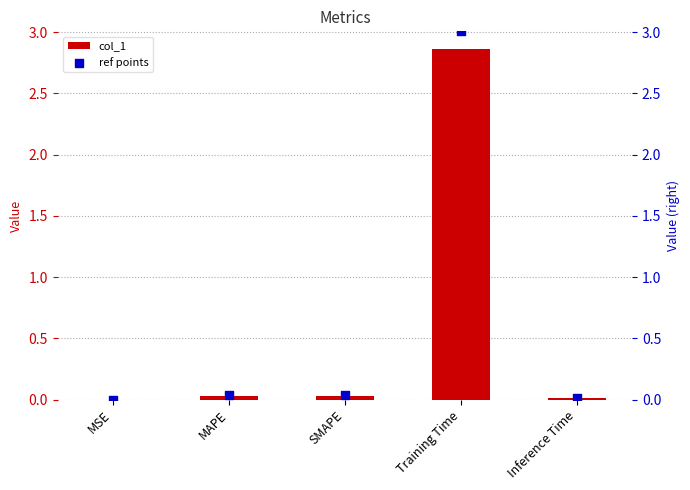

What are all the series names shown in the legend?

col_1, ref points